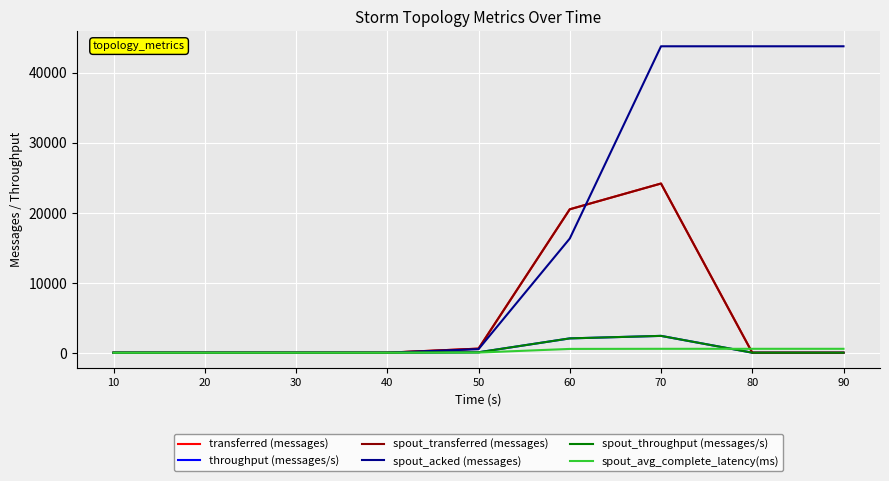

Which category has the highest value across all series?

70